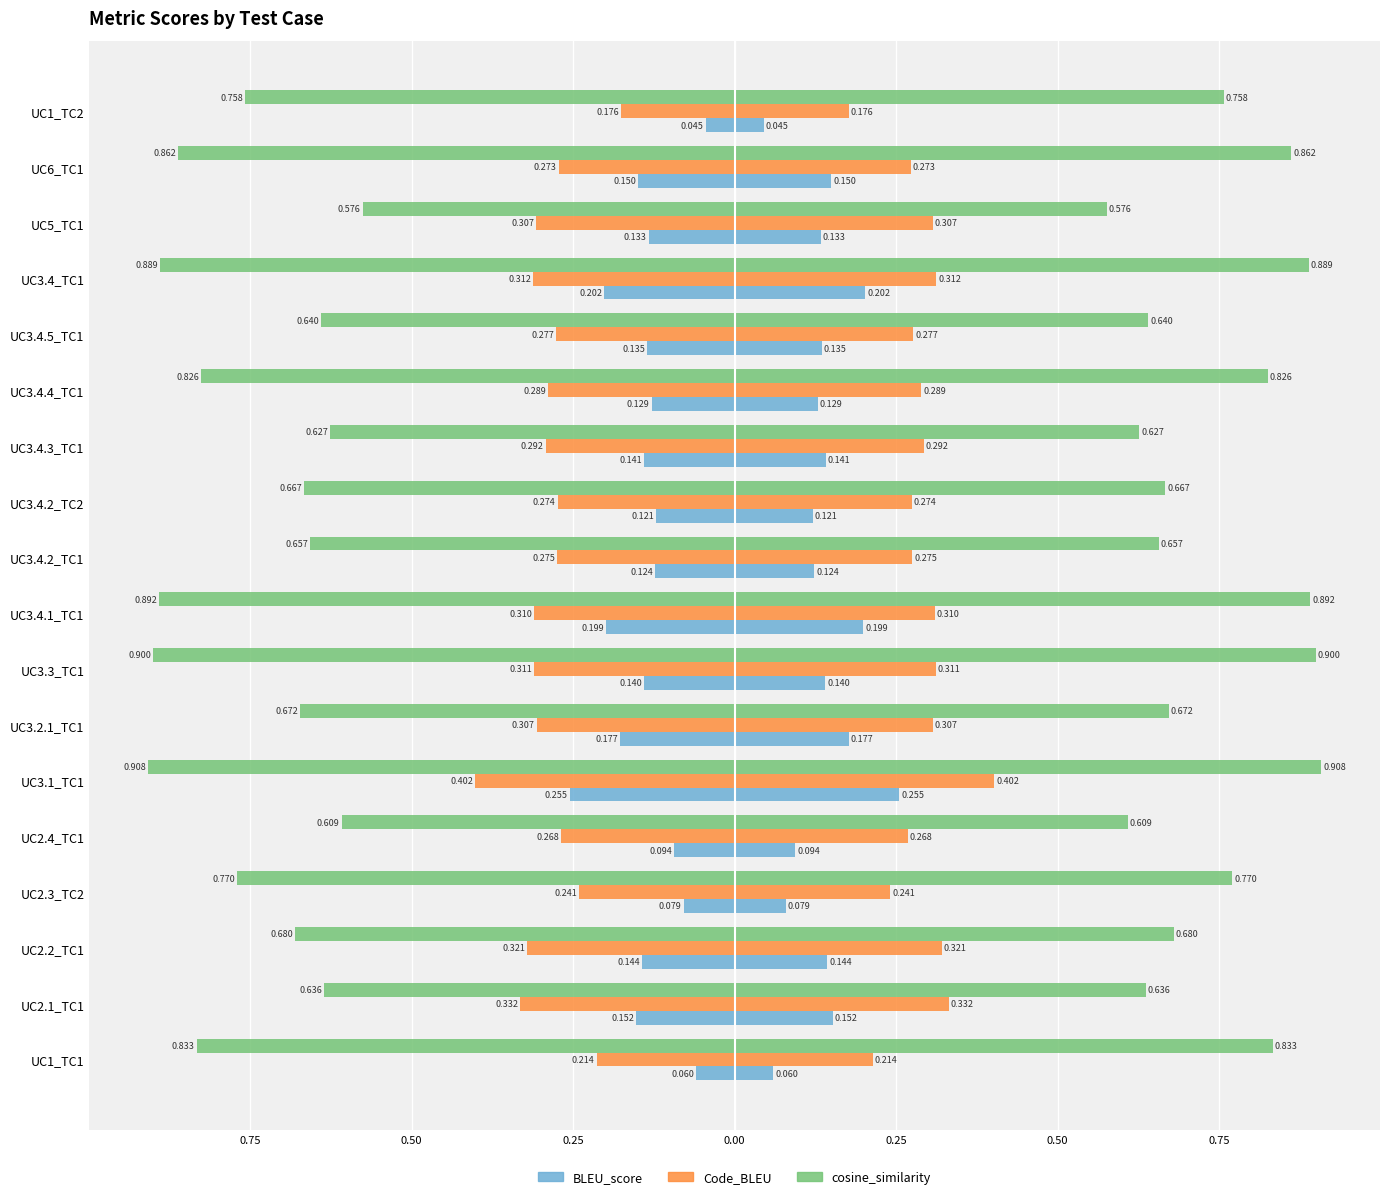

Which series changed the most between UC1_TC1 and UC3.4.2_TC1?

cosine_similarity